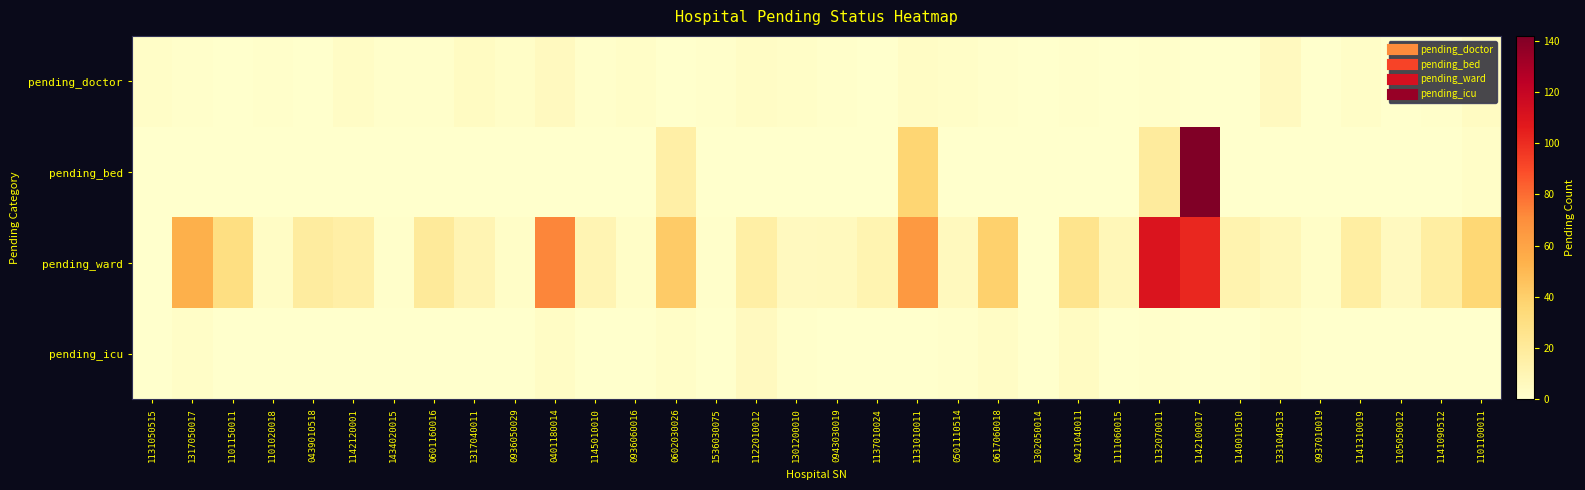

At how many categories does at least one series exceed 23?

10